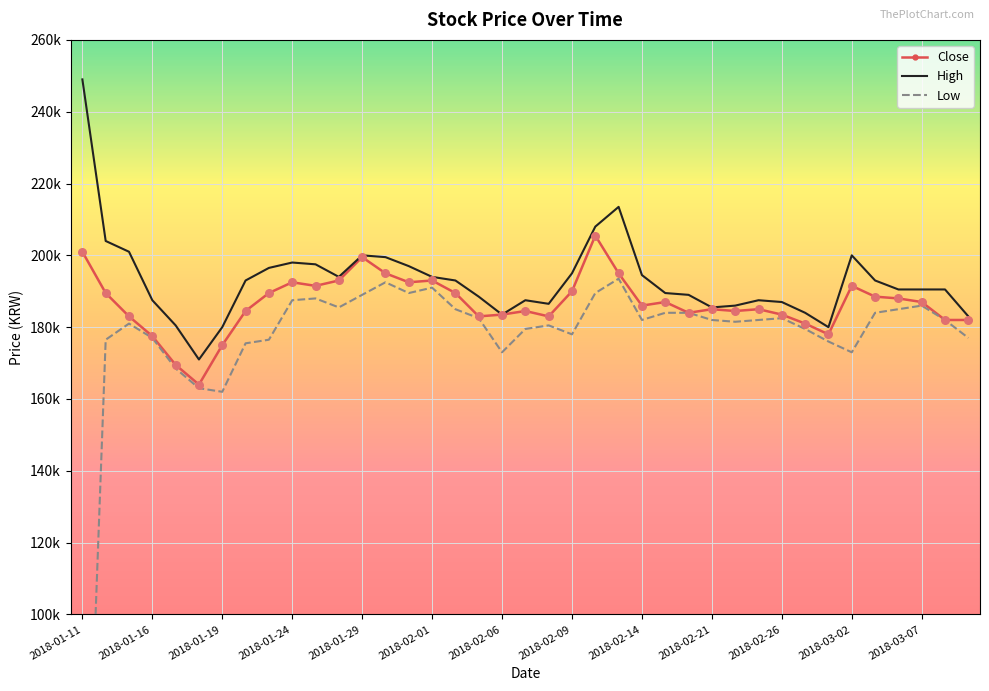

Which series has the largest Y range (max minus min)?

Low